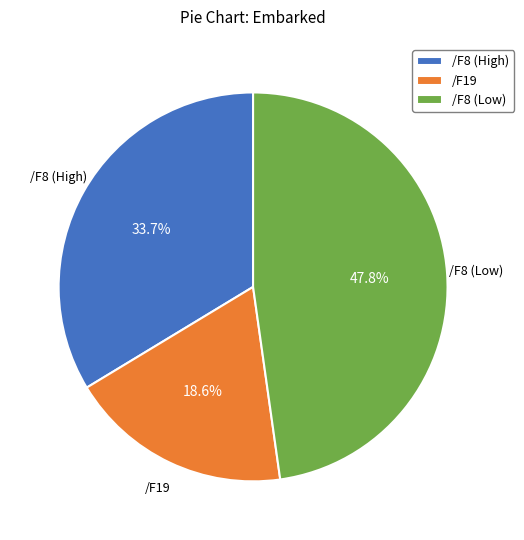

Combined, what portion of the pie is /F8 (High) and /F8 (Low)?

81.4%